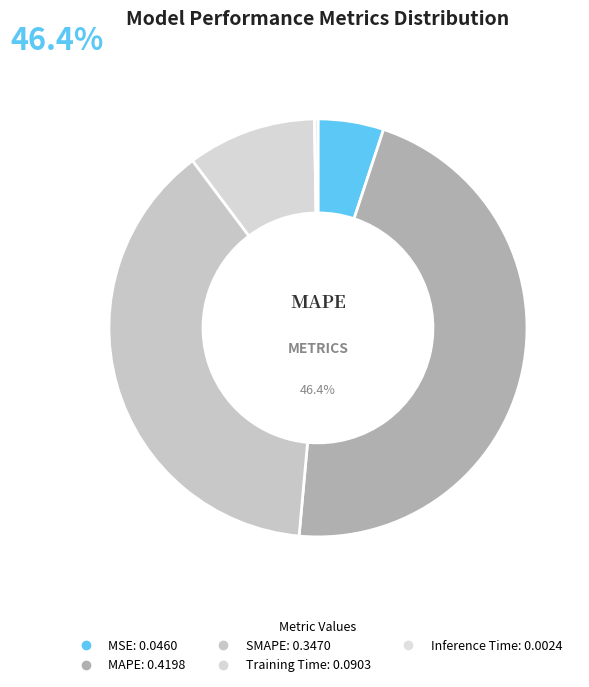

Is MAPE the majority of the pie?

No